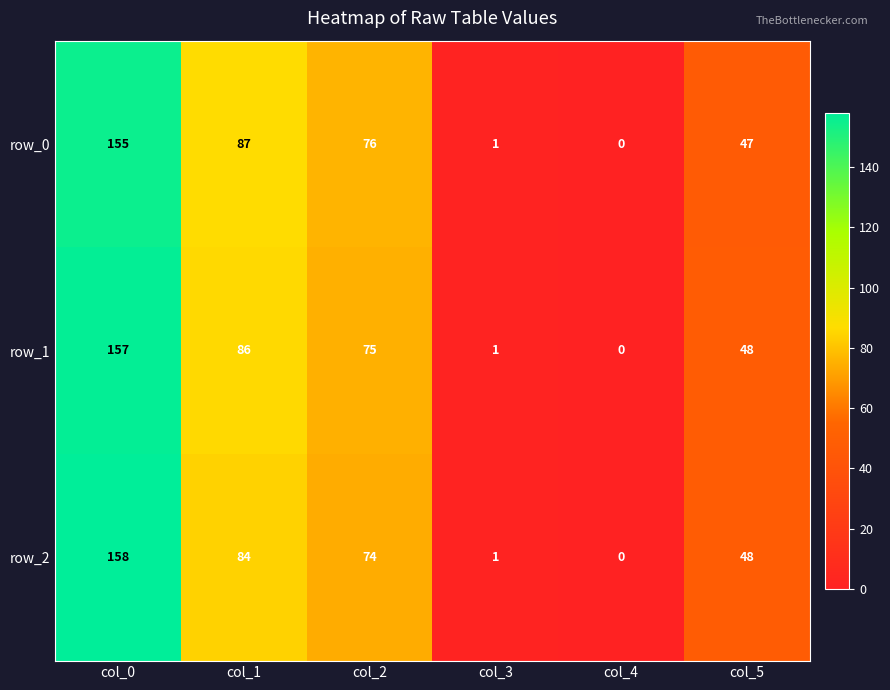

Which series has the largest range (max minus min)?

row_2